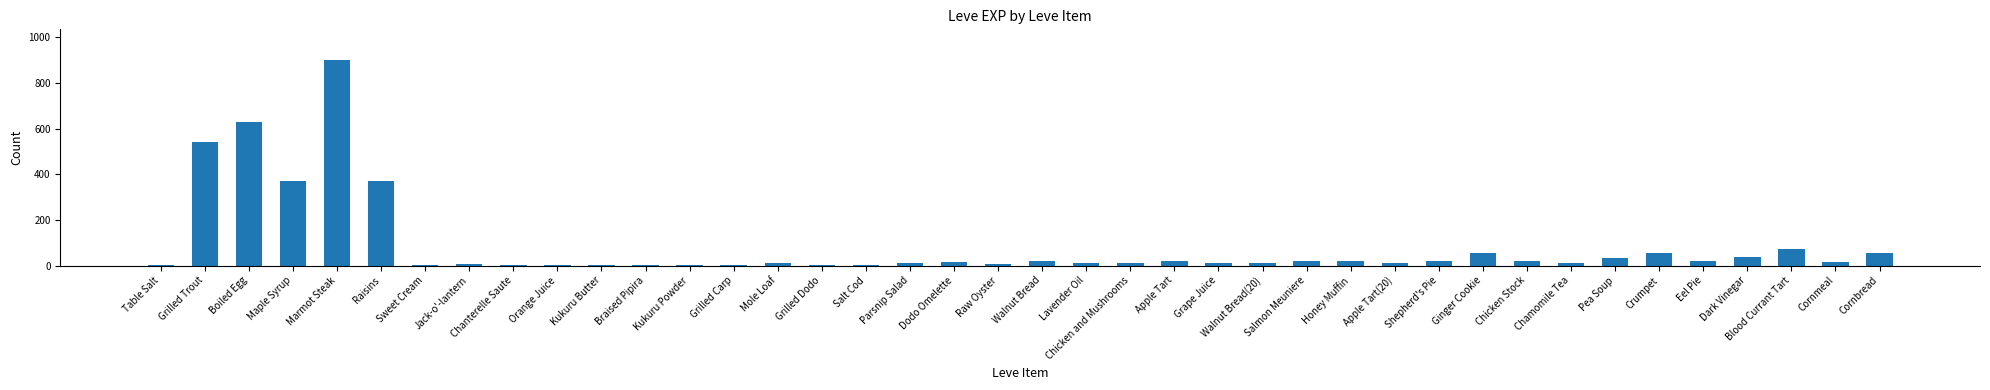

Approximately how many times larger is the value at Chicken and Mushrooms compared to Cornmeal?

0.6